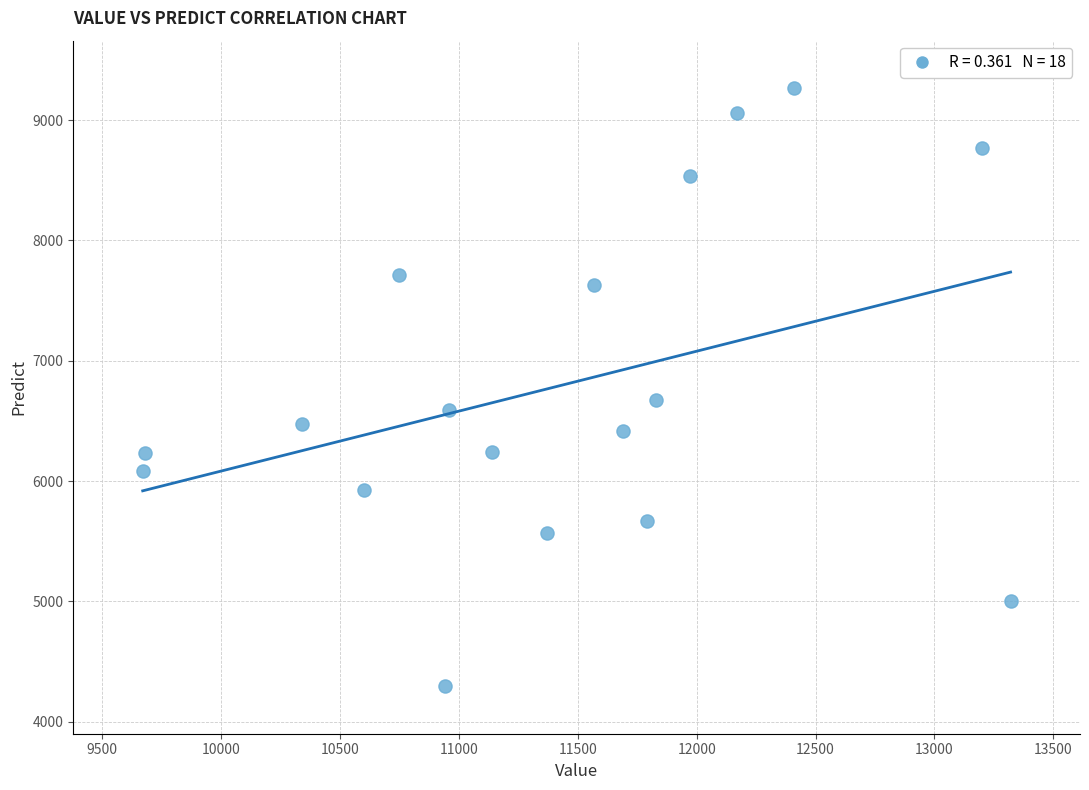

What Y value in the scatter plot is closest to 6780?

6675.0